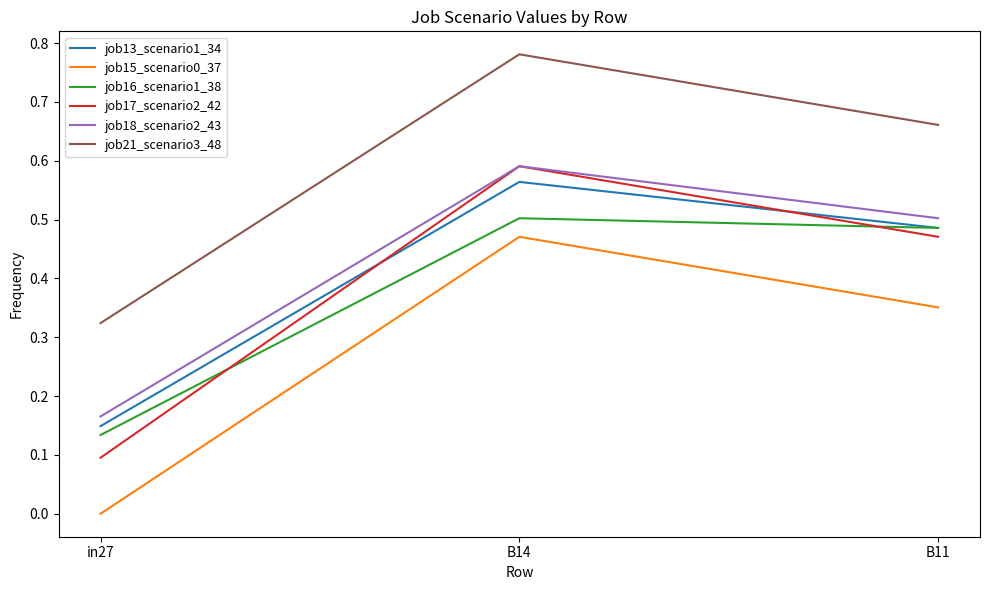

Is the value of job15_scenario0_37 at in27 greater than the value of job21_scenario3_48 at in27?

No